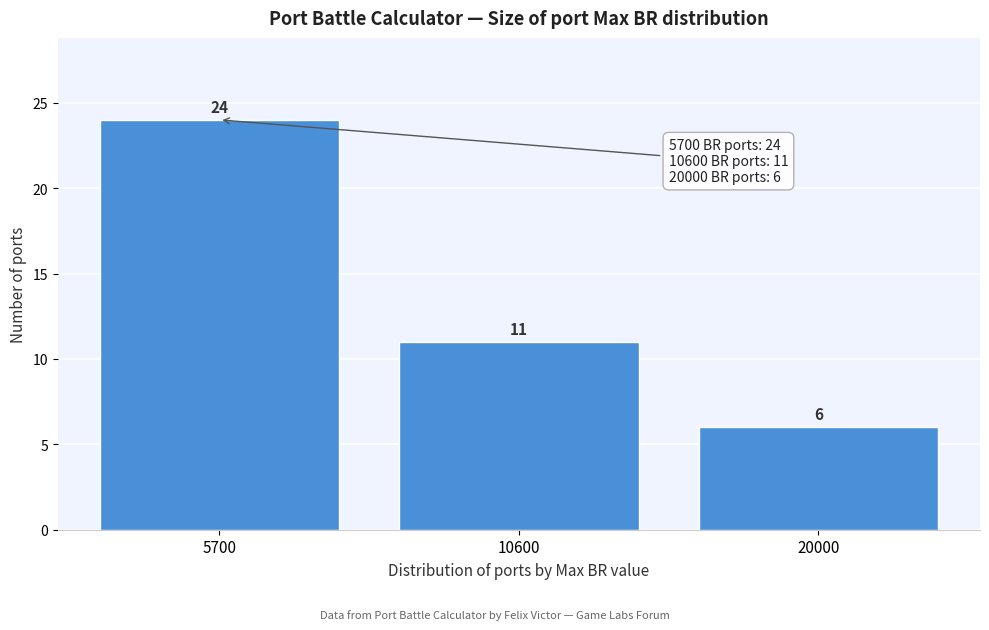

Reading left to right, list all the values displayed in this chart.

5700=24	10600=11	20000=6